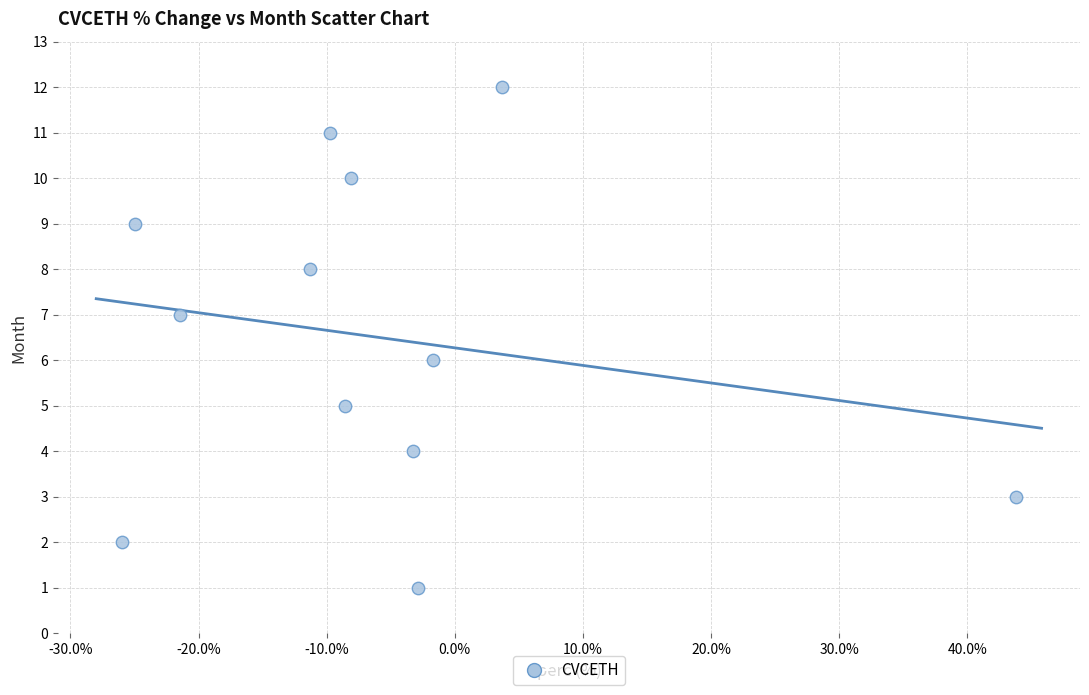

What is the range of Y values (max minus min)?

11